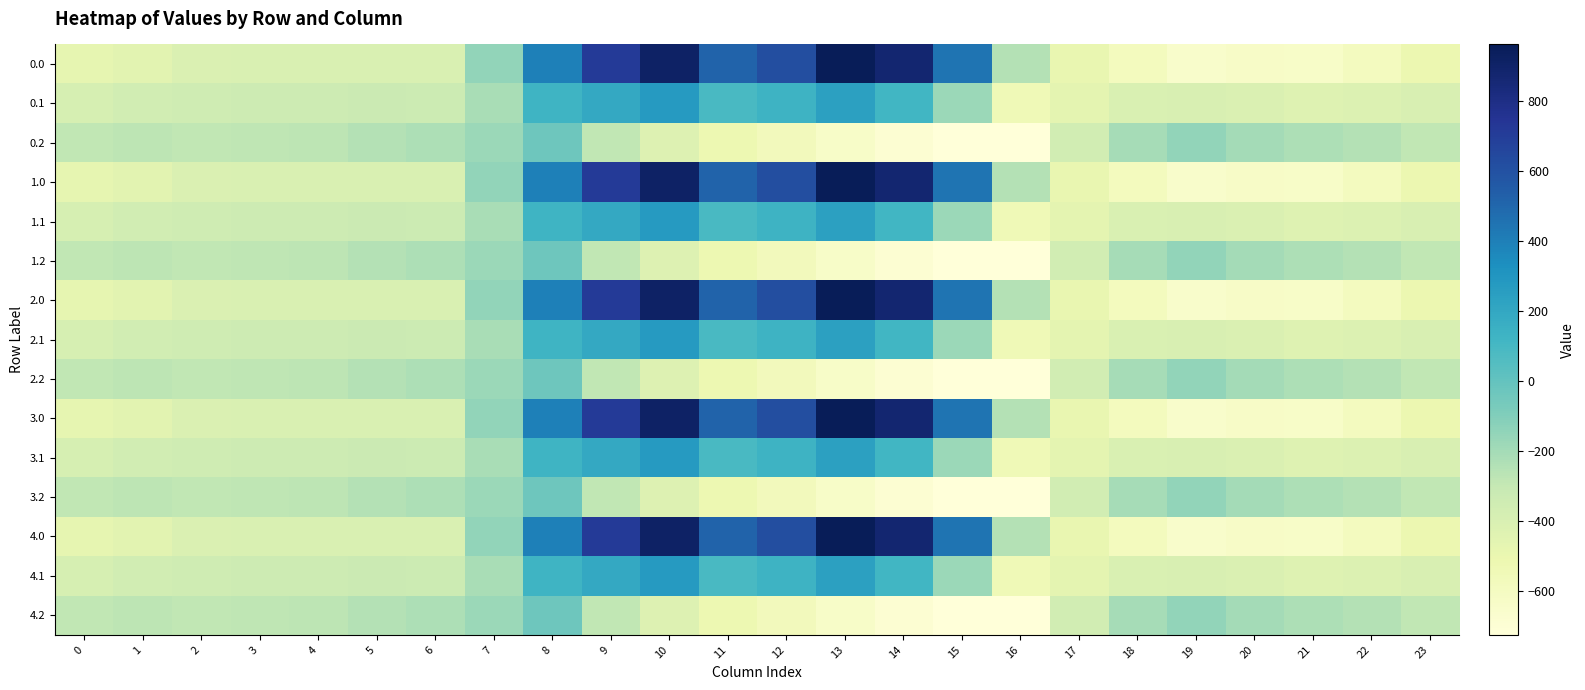

Rank the series by their maximum value, from highest to lowest.

0.0, 1.0, 2.0, 3.0, 4.0, 0.1, 1.1, 2.1, 3.1, 4.1, 0.2, 1.2, 2.2, 3.2, 4.2